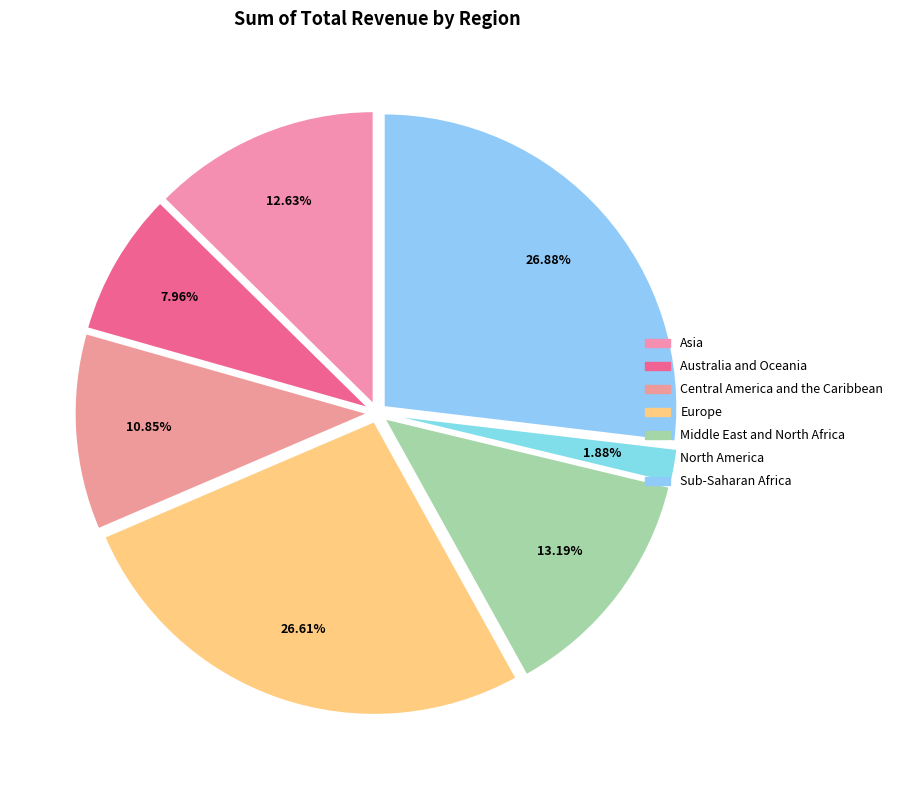

Count the number of slices in the pie.

7